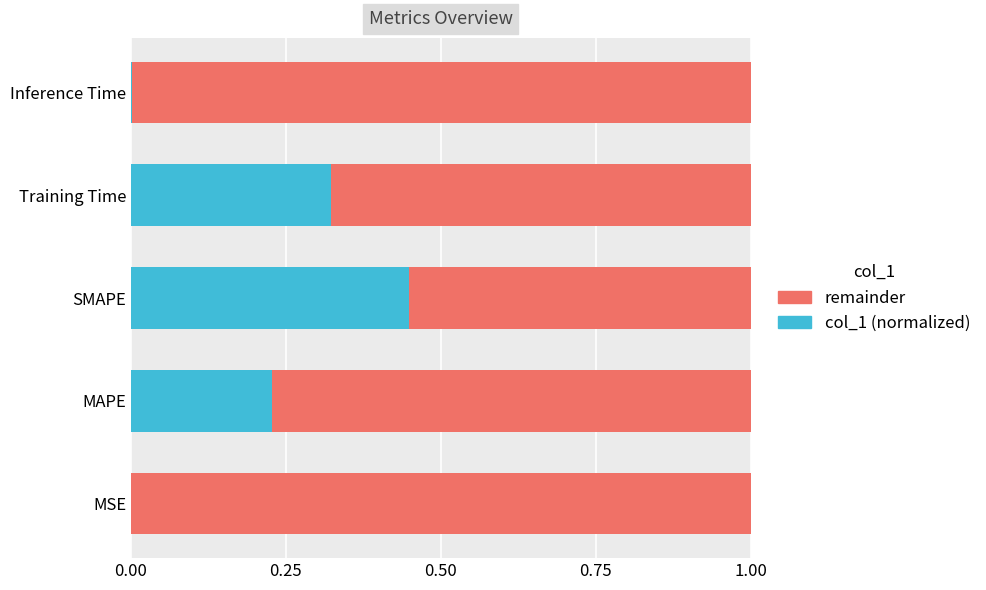

What is the total value across all series at SMAPE?

1.0